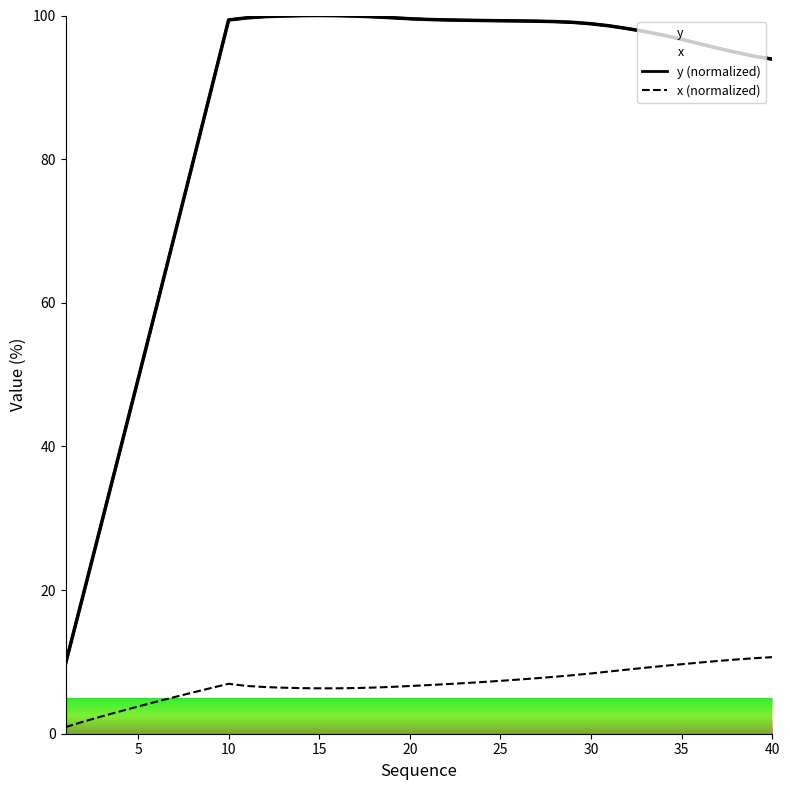

How many values in the y (normalized) series are below 99?

20